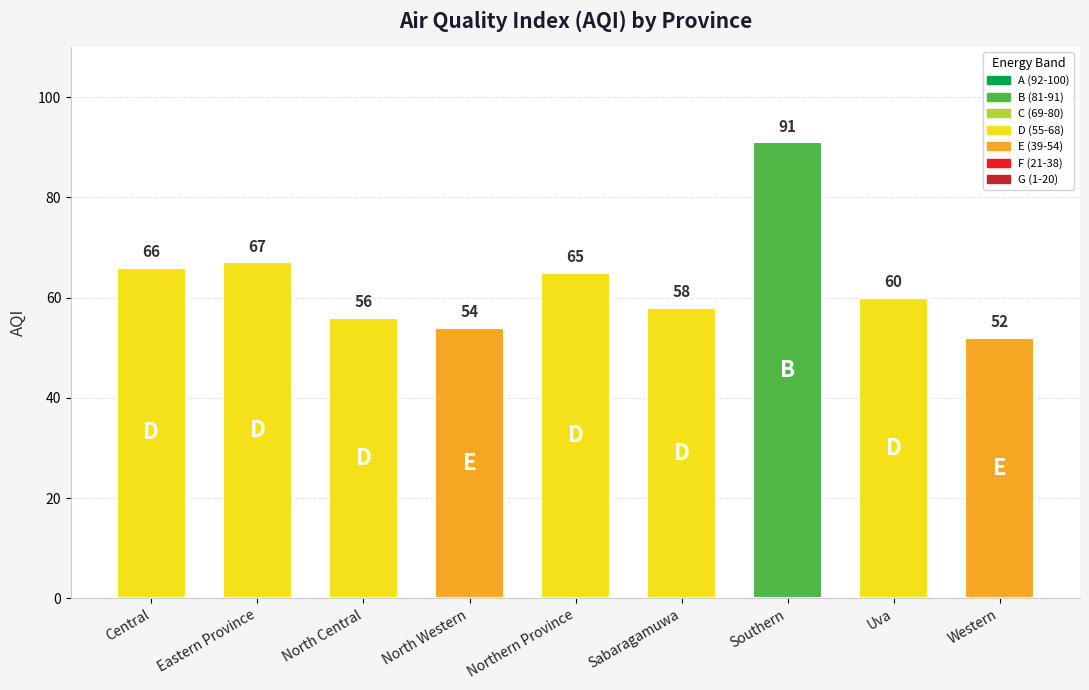

At which category does the chart reach its peak across all series?

Southern